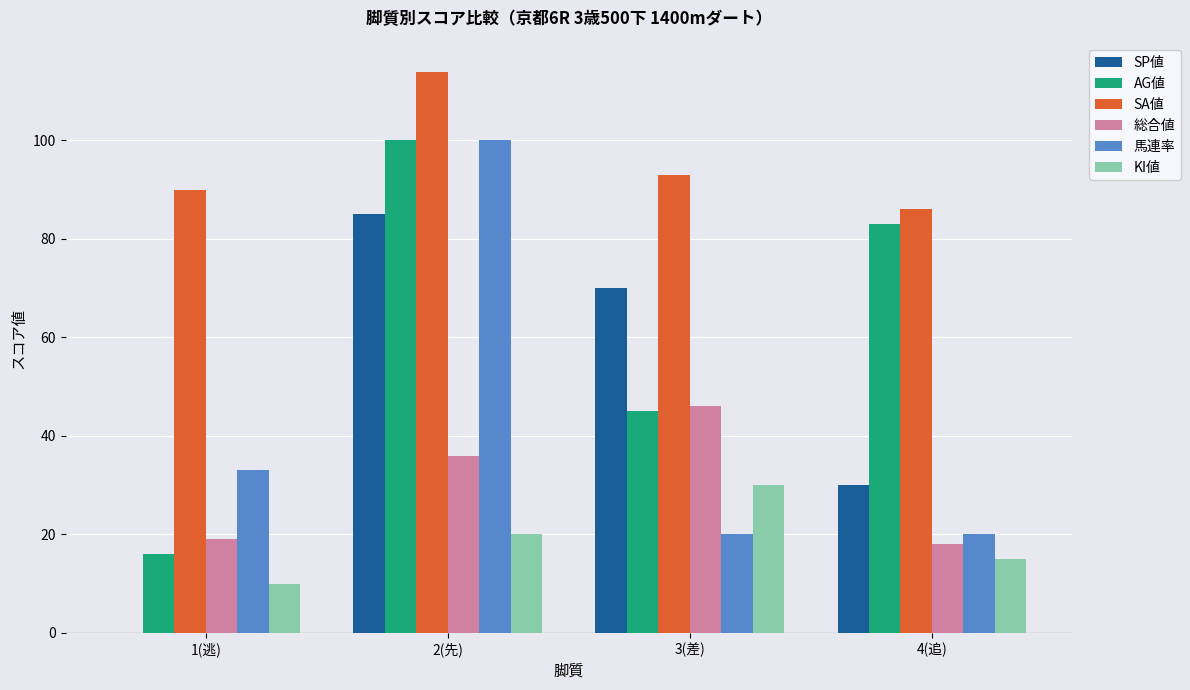

At which category is the sum across all series the highest?

2(先)